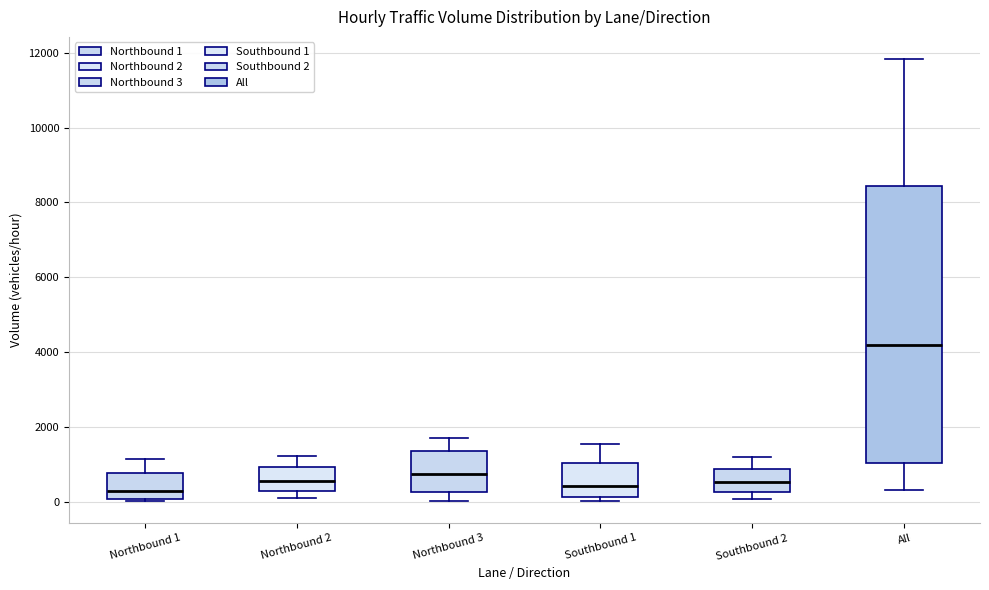

Reading left to right, transcribe this box plot: for each box, give where its median line is, the range the box spans, and where its two whiskers end, as read against the y-axis. The values are not printed on the chart, so give them approximately, as read against the axis.

Northbound 1: median 200, box 0 to 800, whiskers 0 to 1200
Northbound 2: median 600, box 200 to 1000, whiskers 0 to 1200
Northbound 3: median 800, box 200 to 1400, whiskers 0 to 1800
Southbound 1: median 400, box 200 to 1000, whiskers 0 to 1600
Southbound 2: median 600, box 200 to 800, whiskers 0 to 1200
All: median 4200, box 1000 to 8400, whiskers 400 to 11800